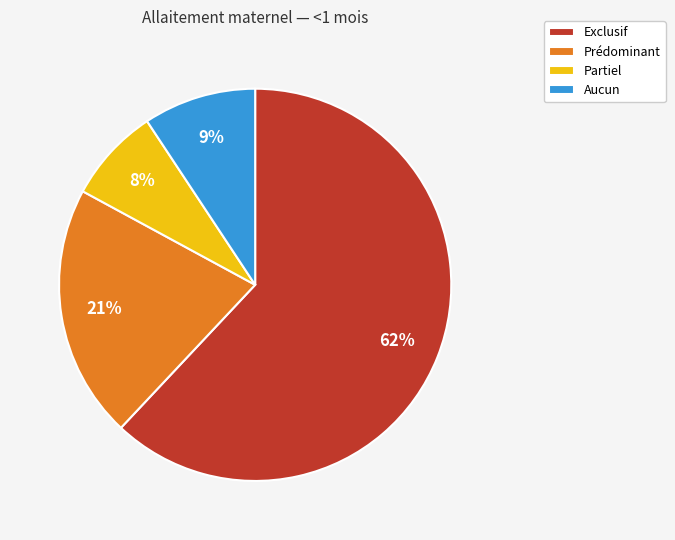

To the nearest percent, what is the average slice percentage?

25%